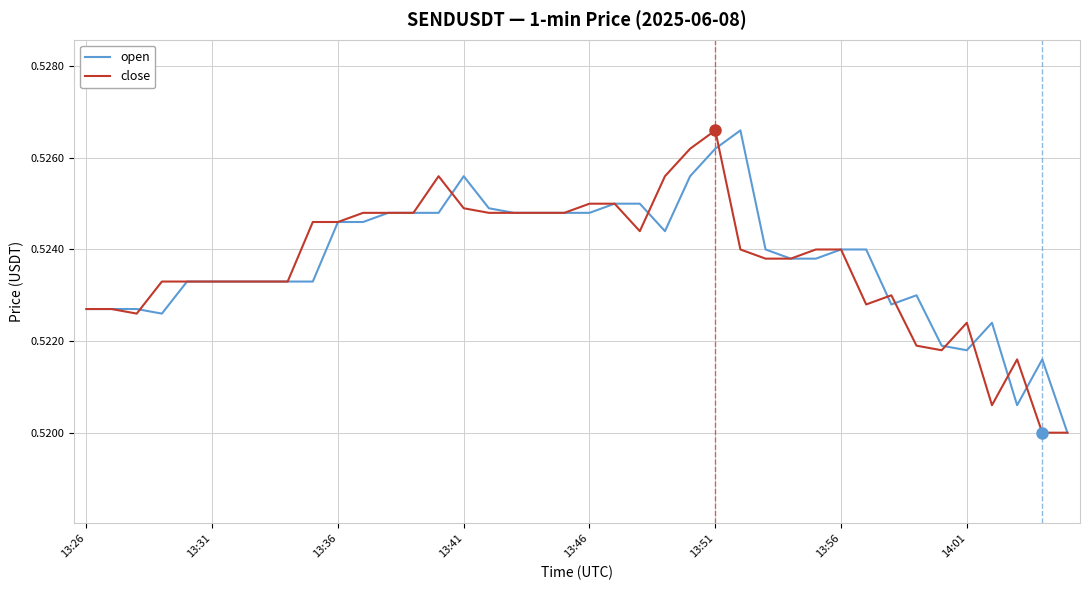

At which category is the sum across all series the highest?

13:51